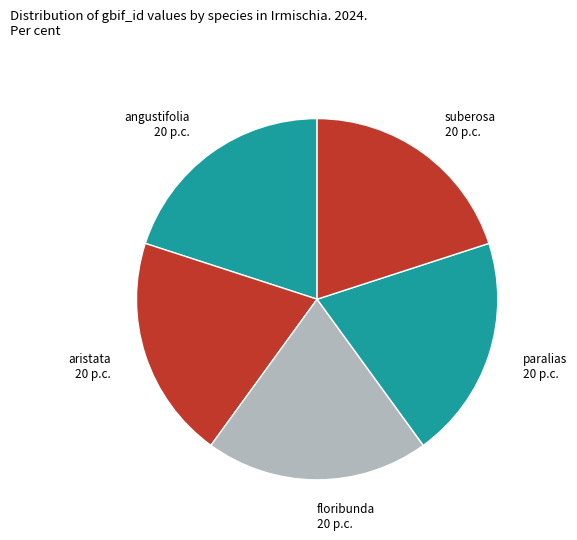

What is the ratio of the value at suberosa to the value at aristata?

1.0